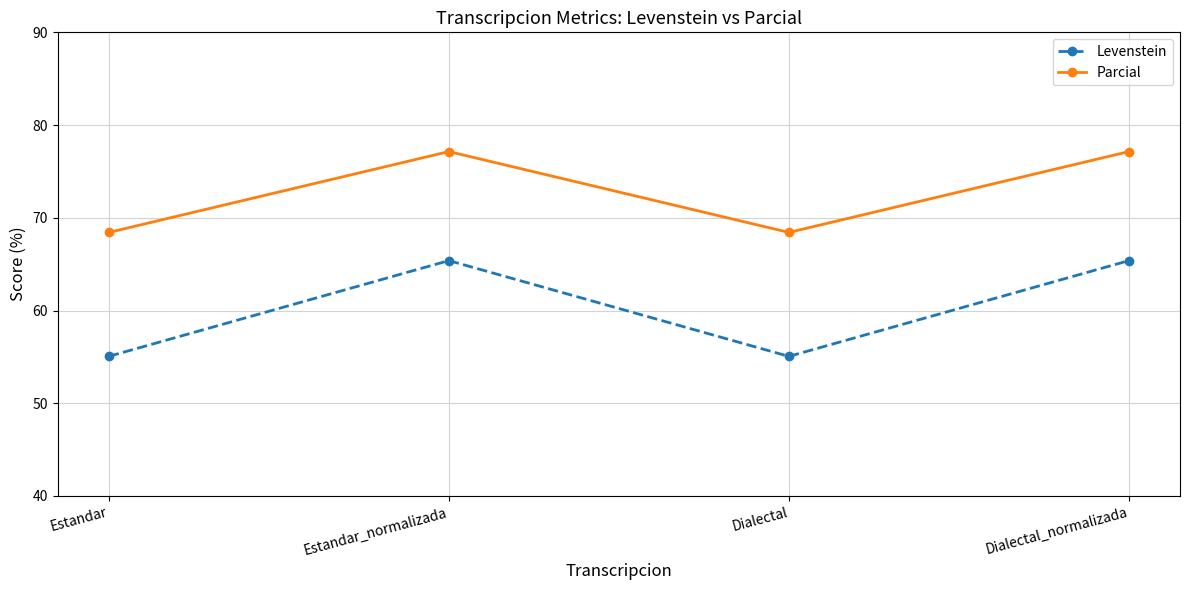

Between Estandar and Dialectal_normalizada, which series saw the biggest shift?

Levenstein